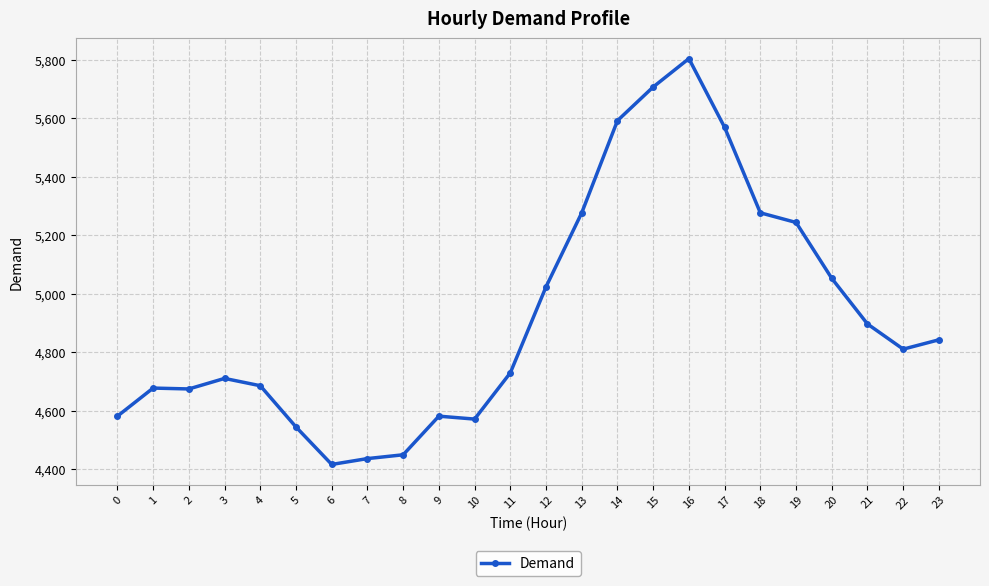

At which category does the chart reach its peak across all series?

16